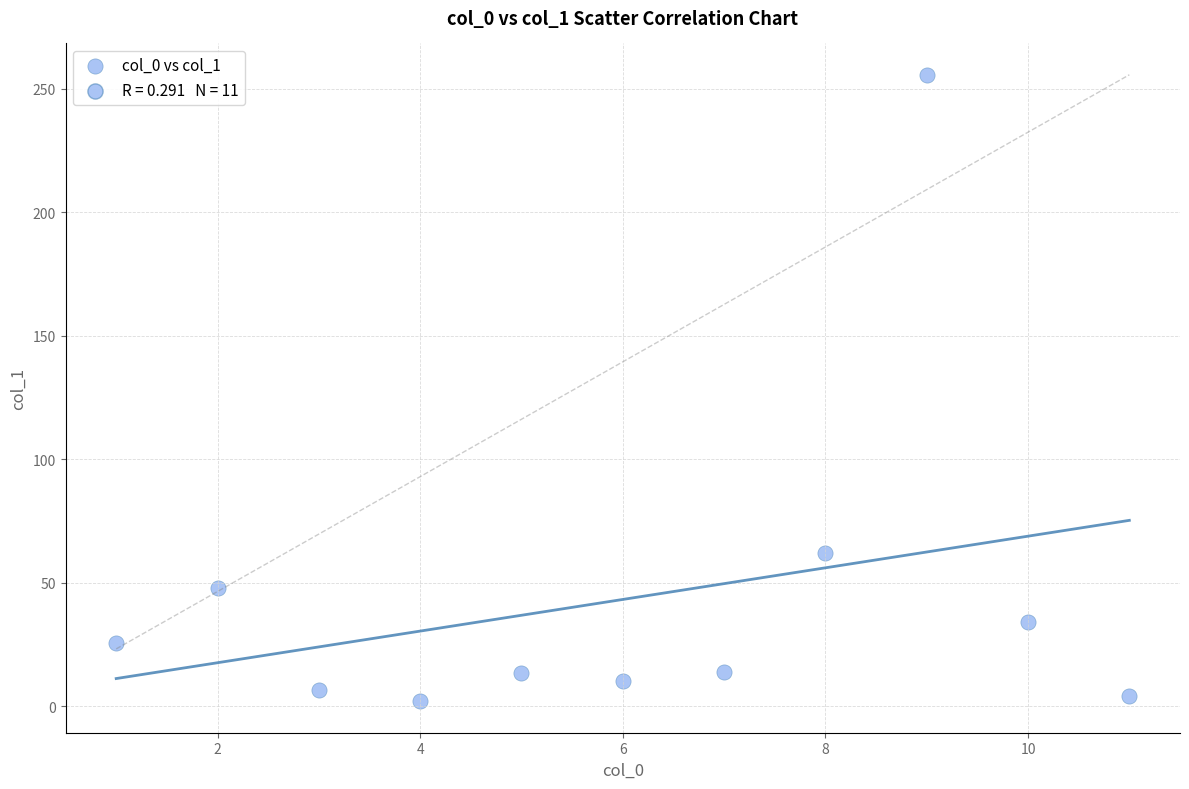

What Y value in the scatter plot is closest to 128?

62.1